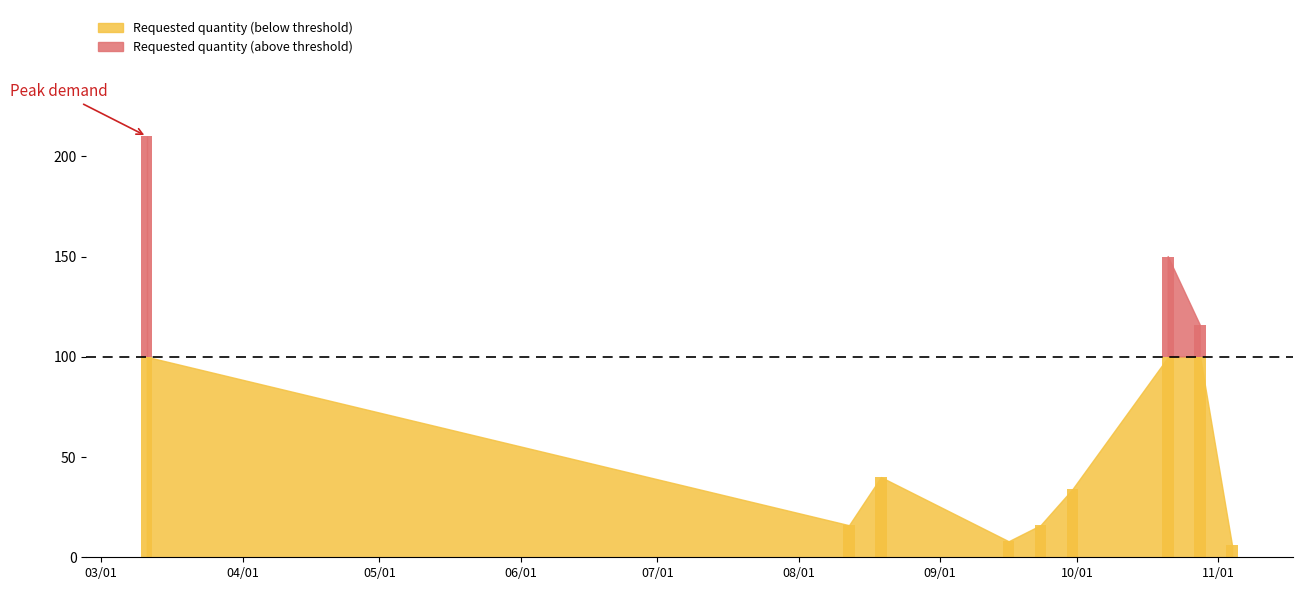

Which label corresponds to the smallest value in the chart?

2024-11-04